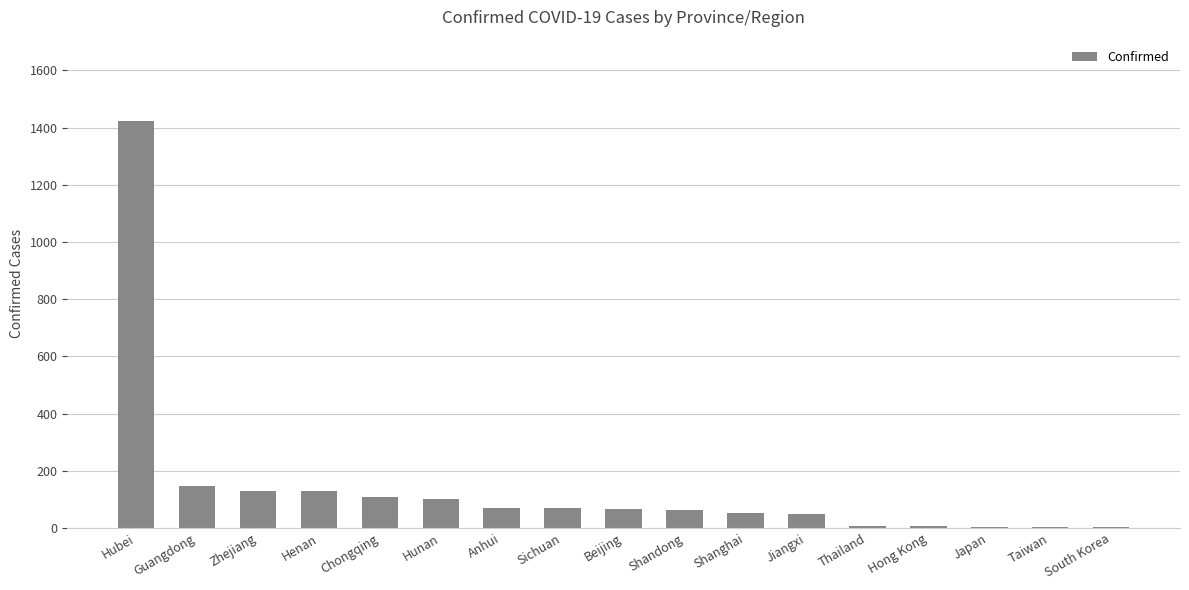

What is the ratio of the value at Beijing to the value at Jiangxi?

1.4